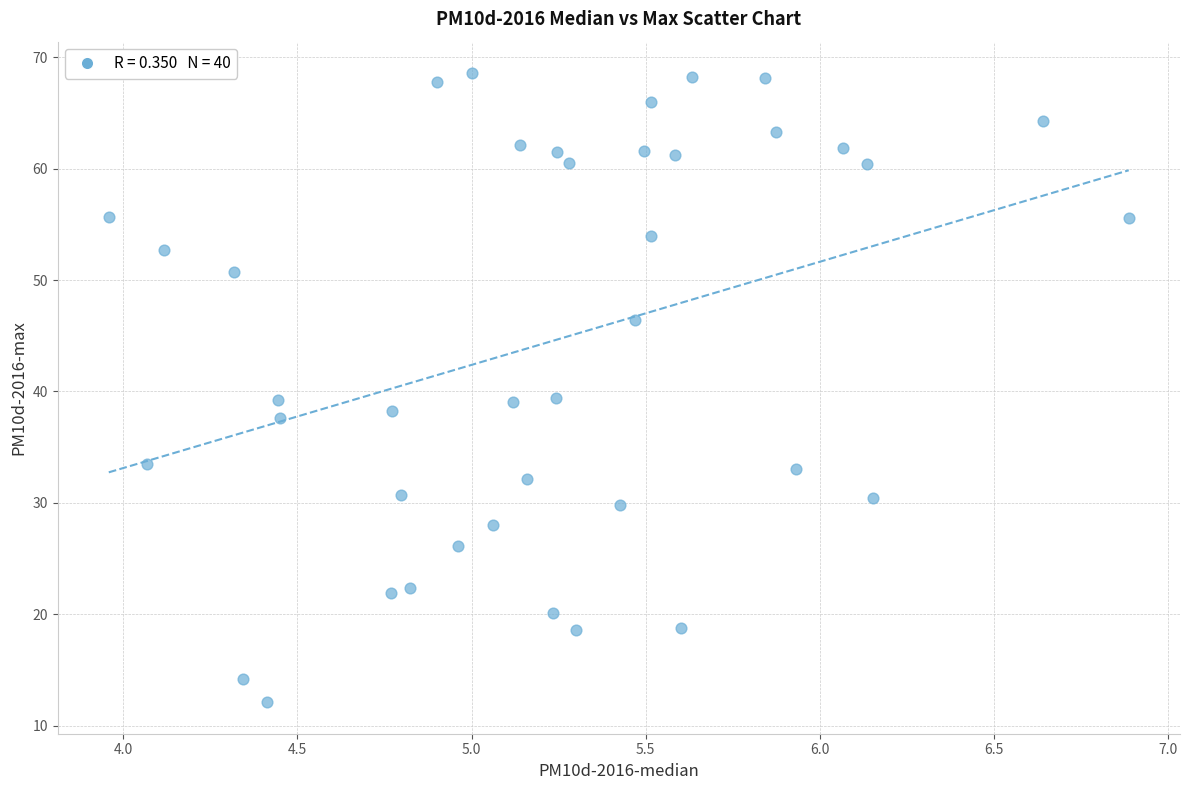

What is the range of X values (max minus min)?

2.9